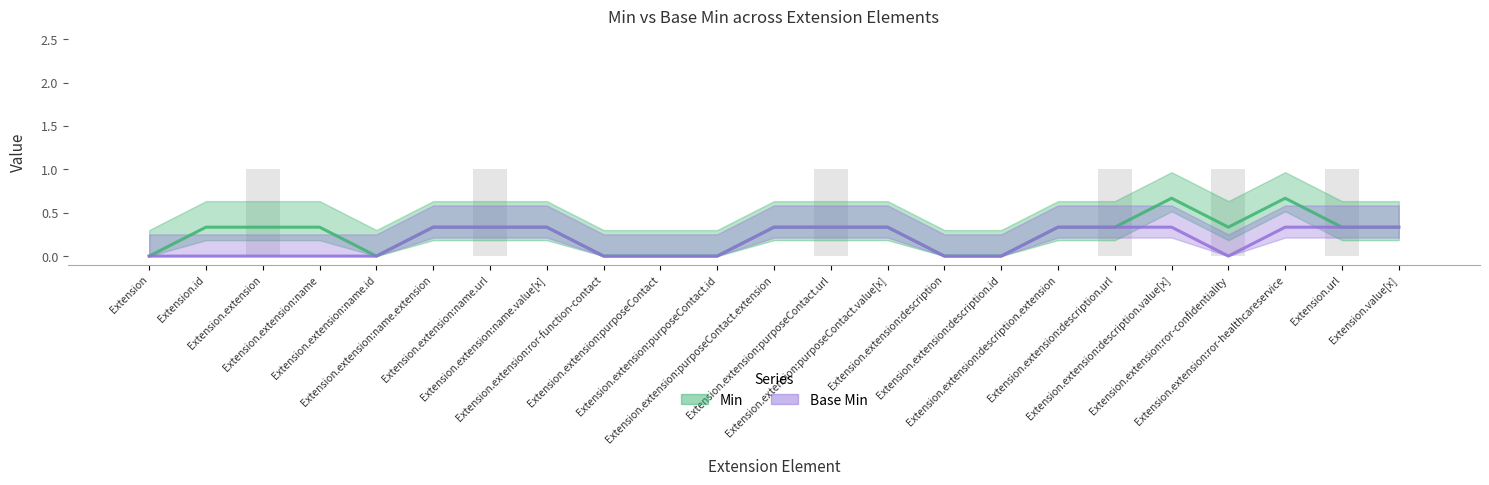

How many values in Min are above zero?

16